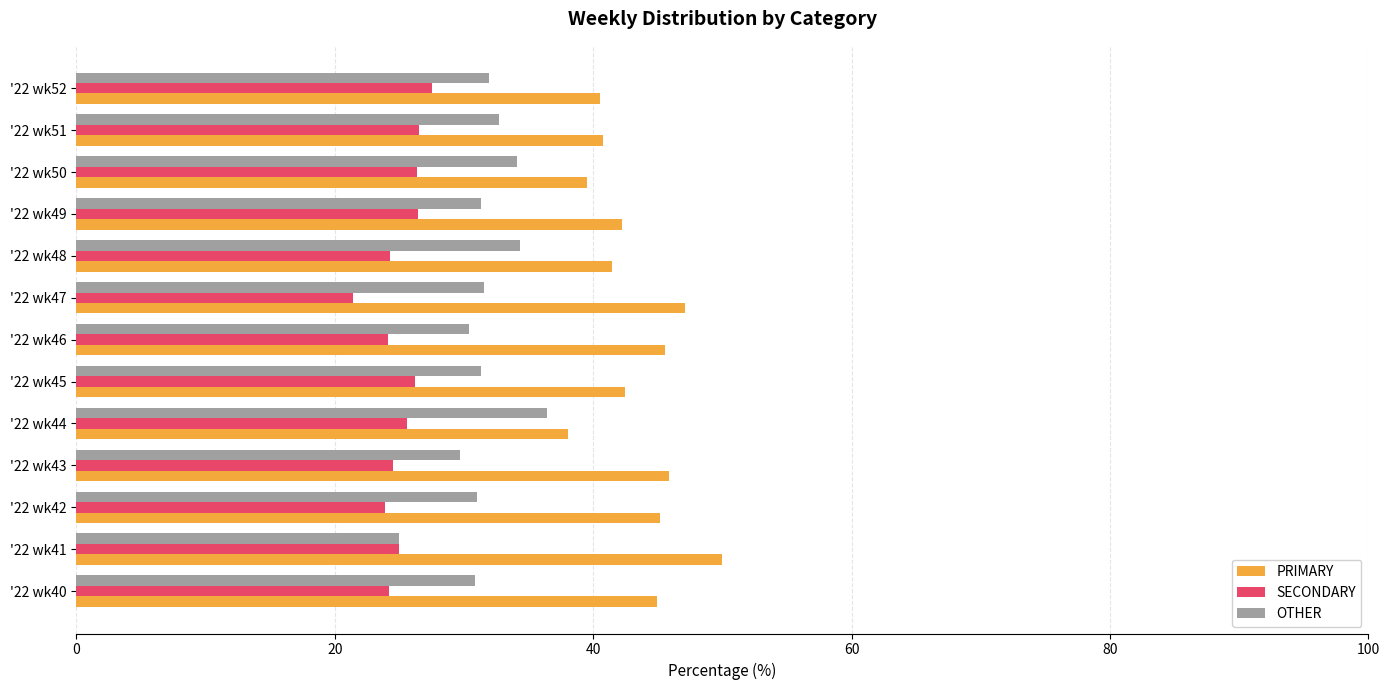

Which series has the largest total across all categories?

PRIMARY